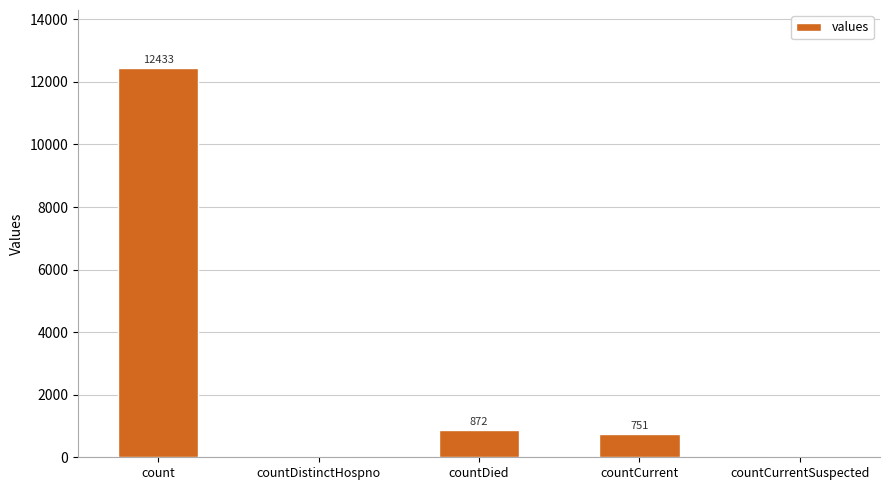

What is the sum of all values?

14056